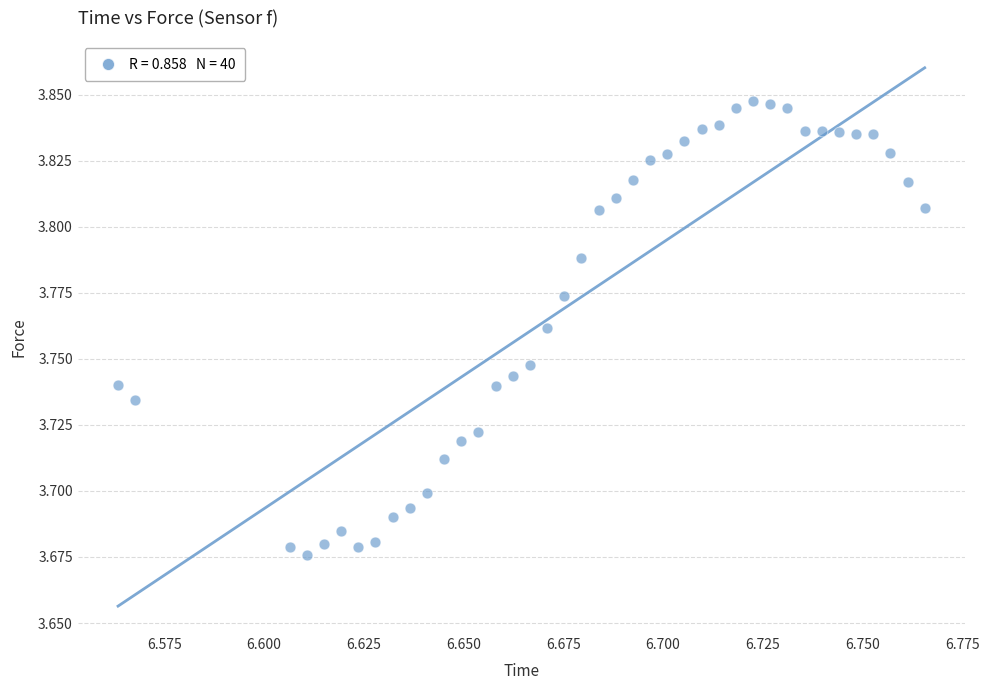

How many points are shown in the scatter plot?

40